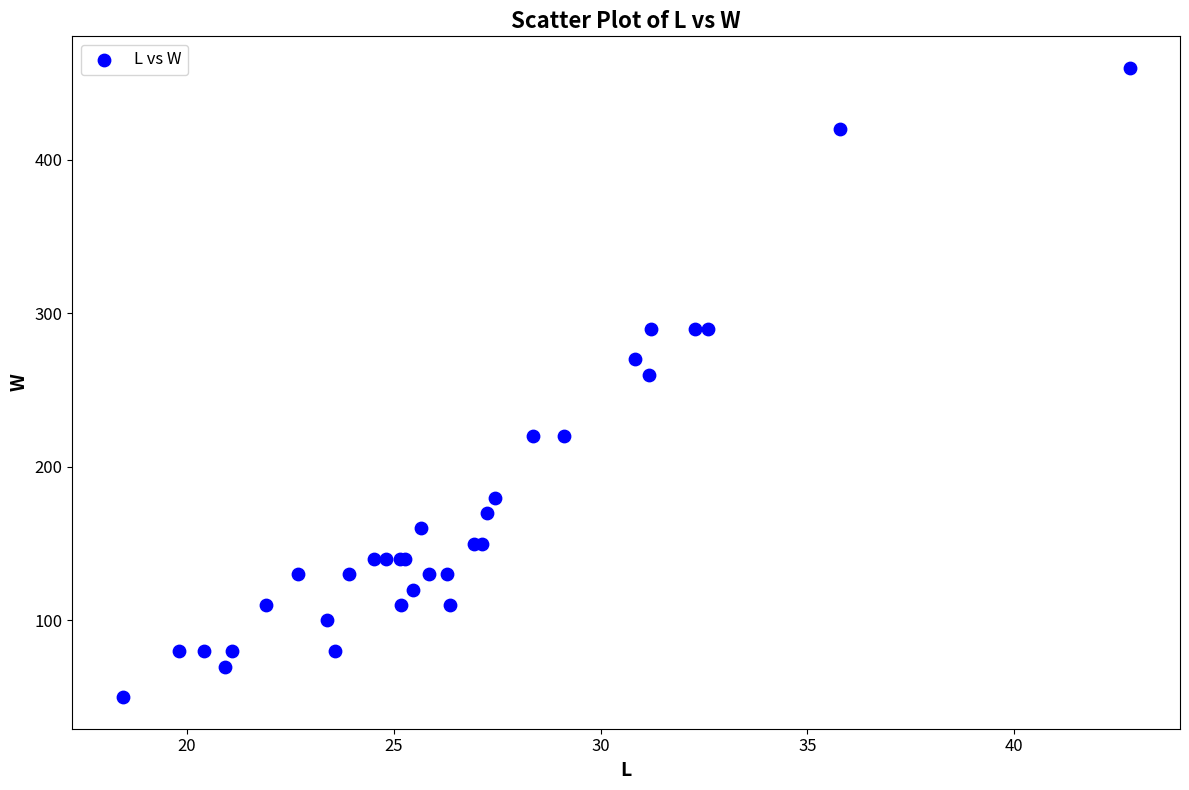

What Y value in the scatter plot is closest to 255?

260